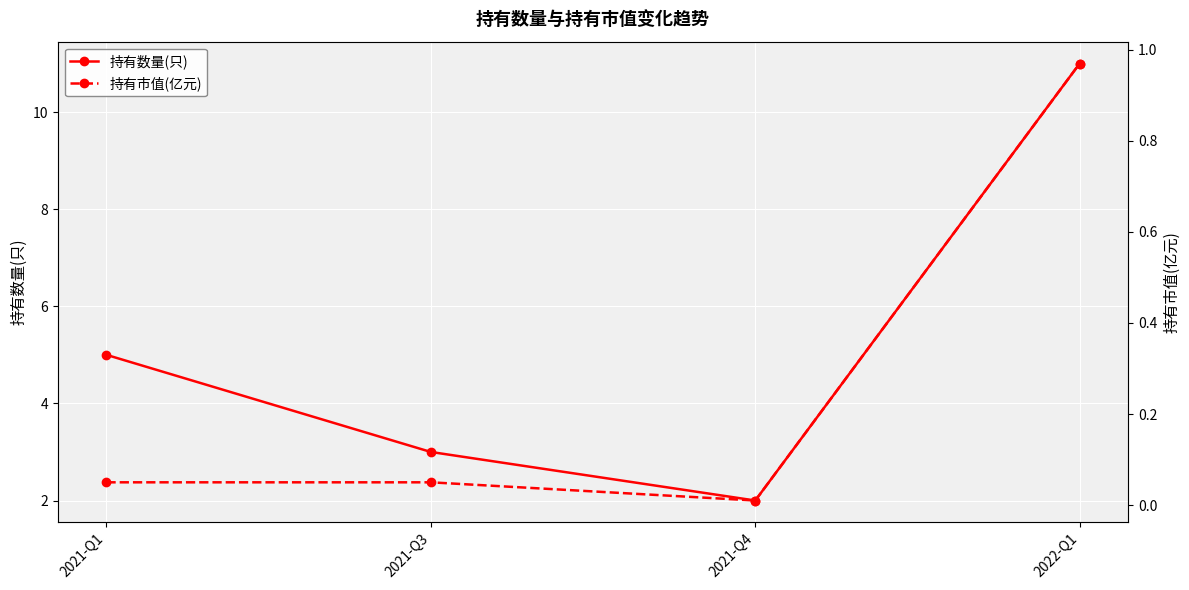

What is the sum of the 持有市值(亿元) values at 2021-Q4 and 2021-Q1?

0.1